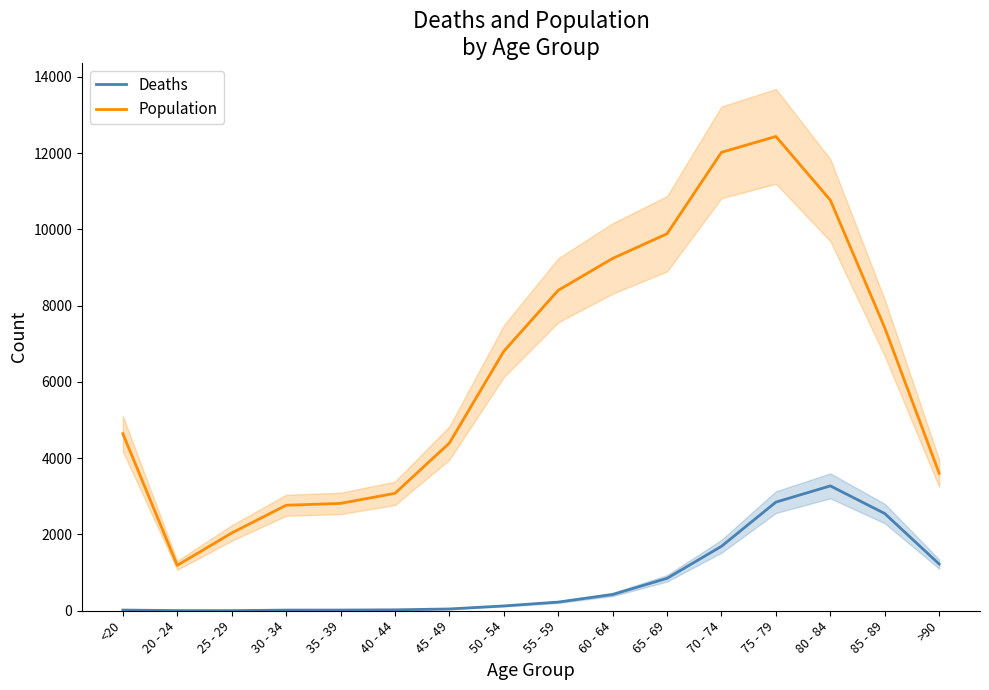

What is the maximum value for Deaths?

3273